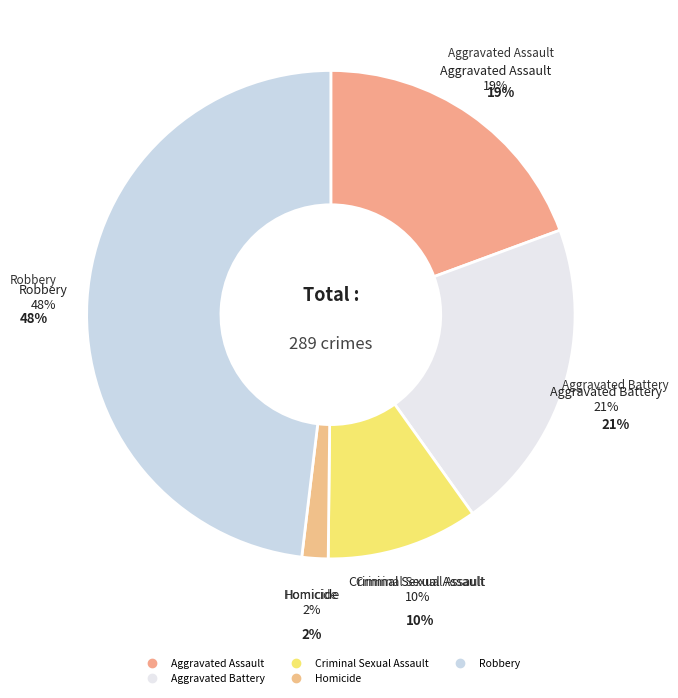

Do Robbery and Criminal Sexual Assault together represent more than half of the pie?

Yes